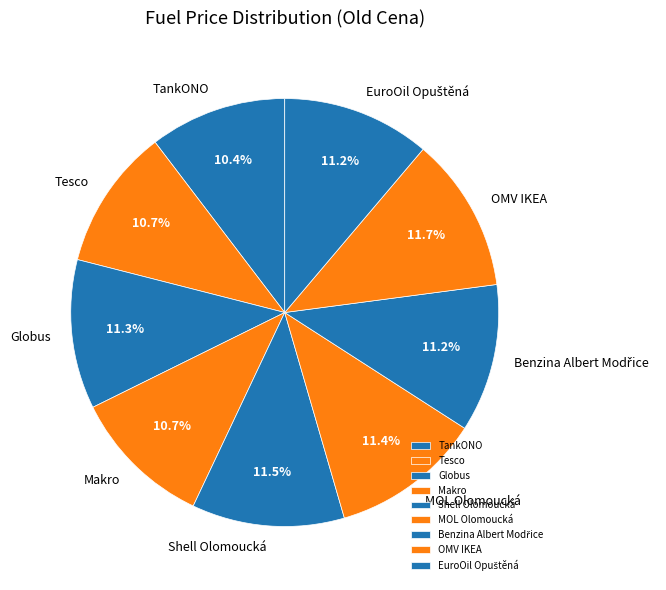

How many slices are in this pie chart?

9